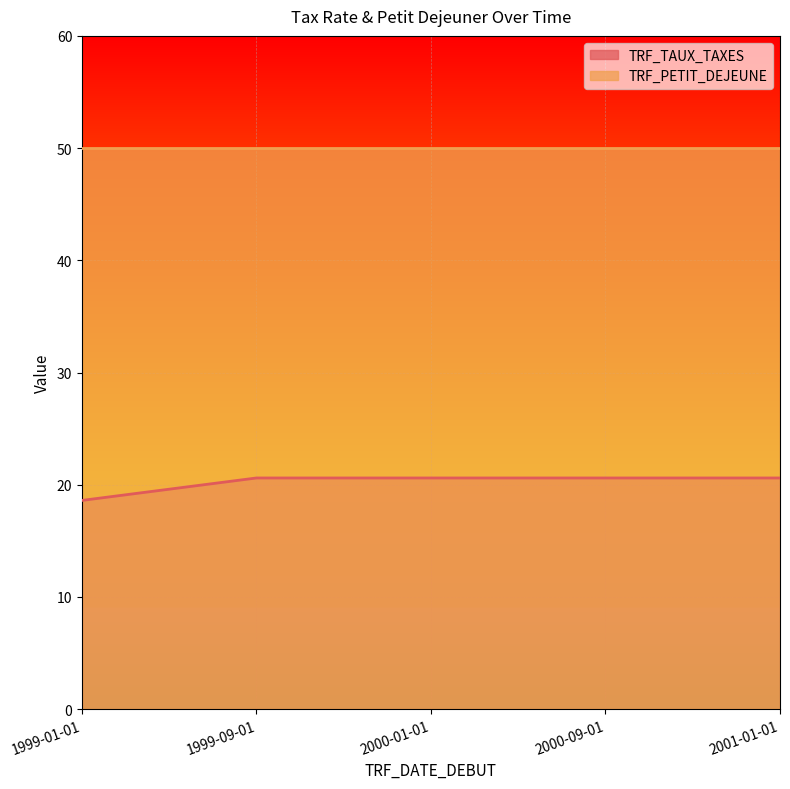

Where does the data first go above 20?

1999-09-01